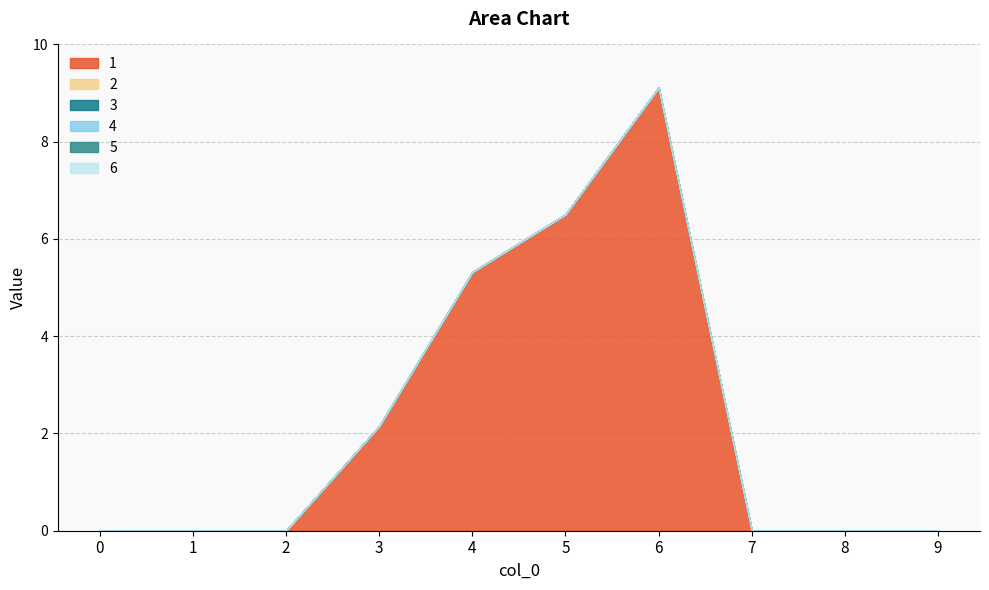

Between 0 and 4, which is larger?

4